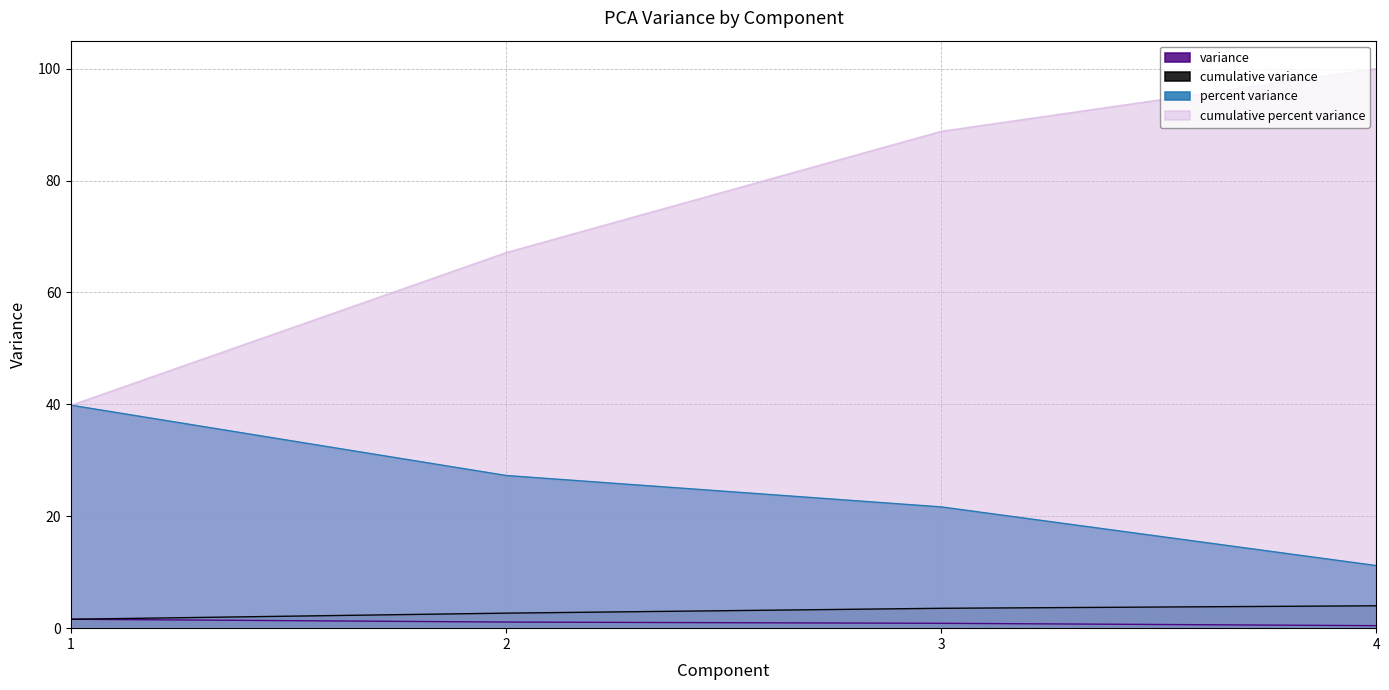

Rank the series by their maximum value, from lowest to highest.

variance, cumulative variance, percent variance, cumulative percent variance